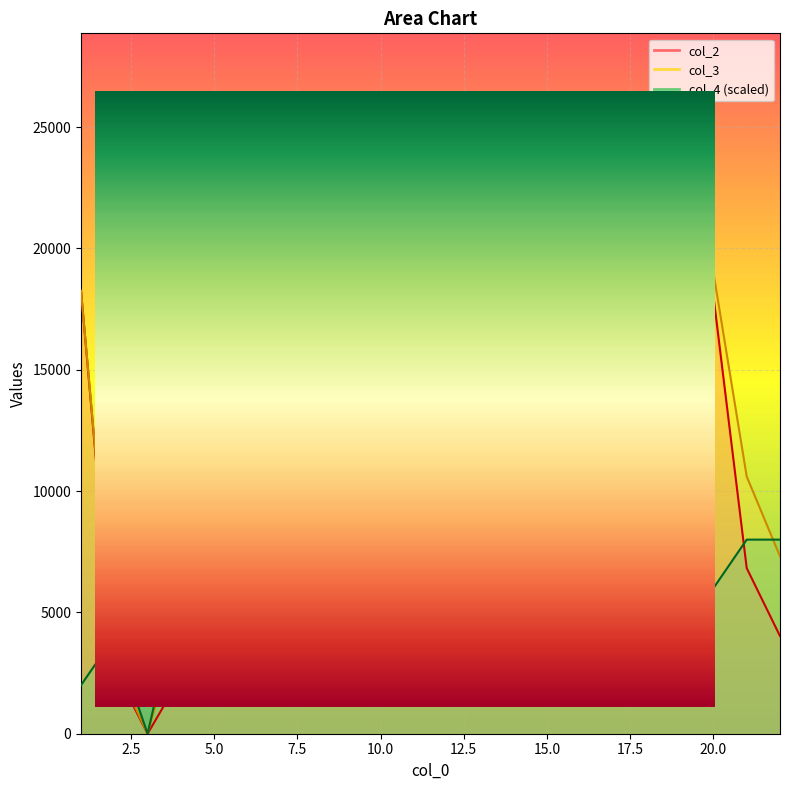

What is the value of the col_2 point at the 1st from the left?

18250.6